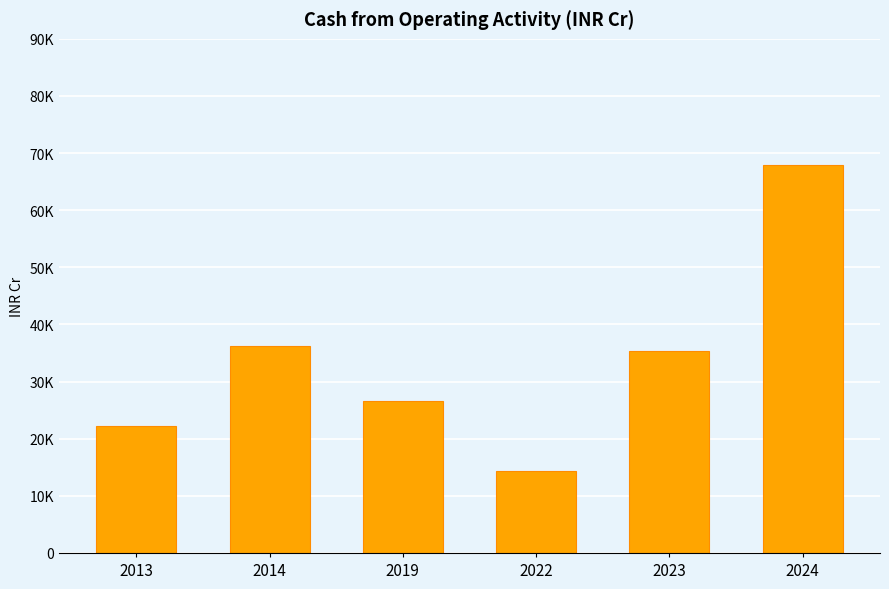

What is the value of the 4th bar from the left?

14283